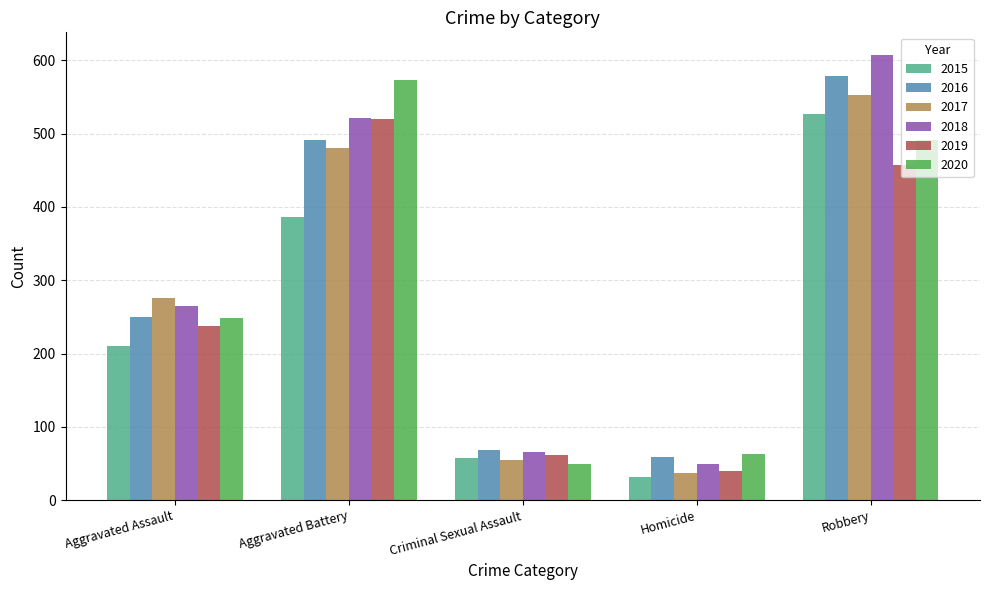

How many bars are there in total?

30